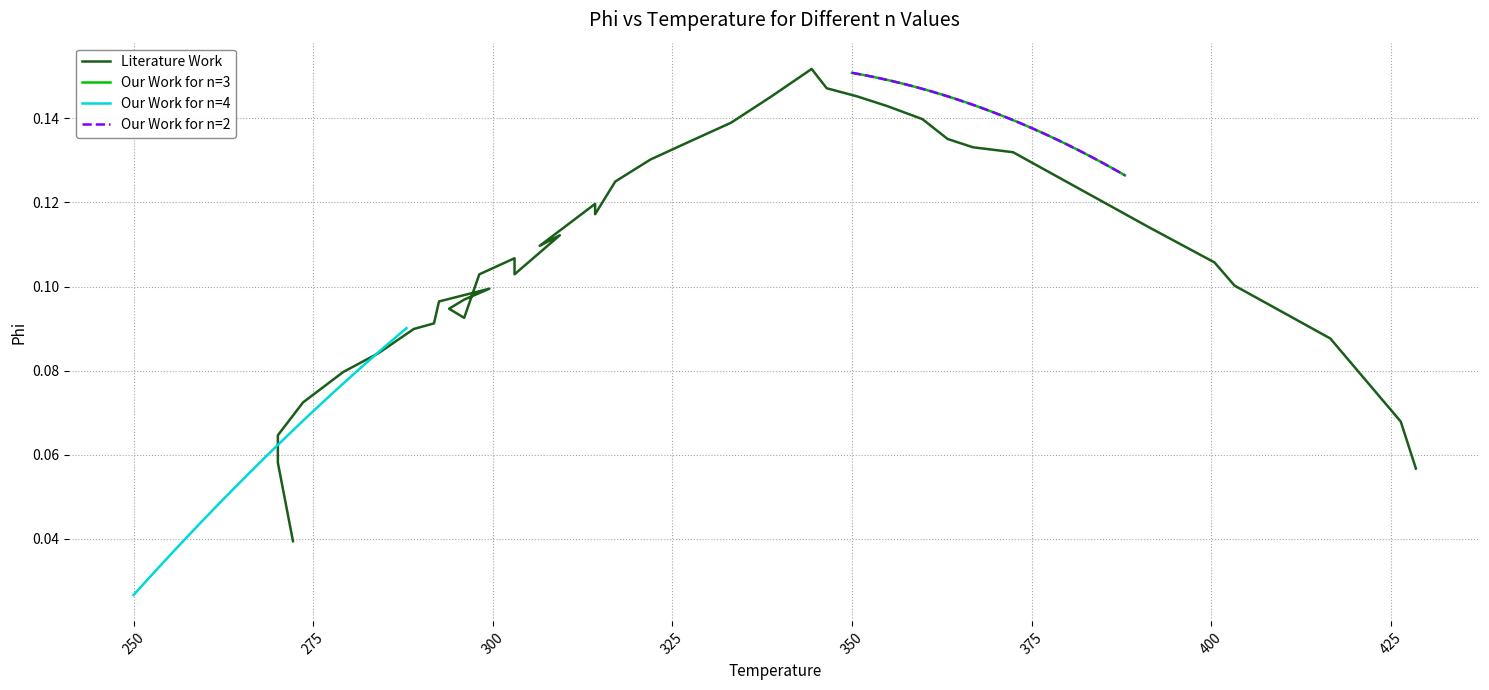

How many data points does each series have?

39